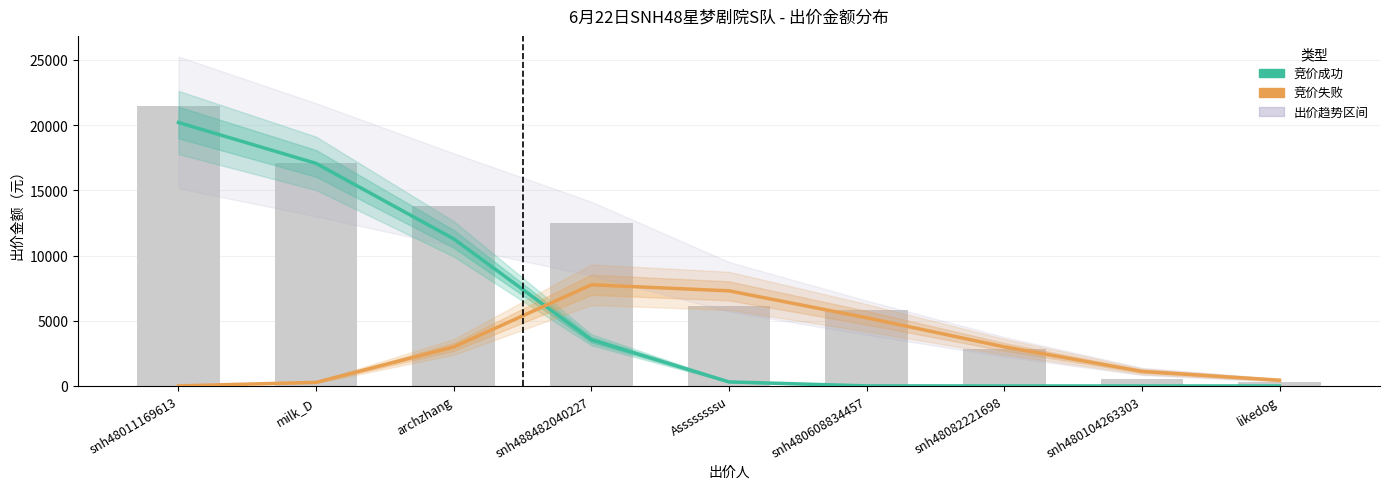

Which category has the lowest value across all series?

snh48082221698